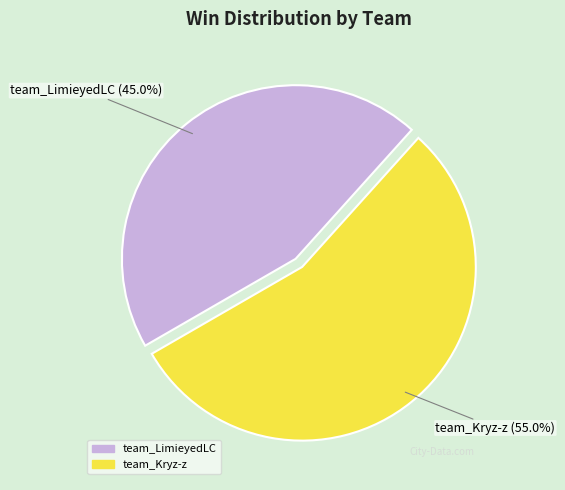

What is the largest slice in the pie chart?

team_Kryz-z